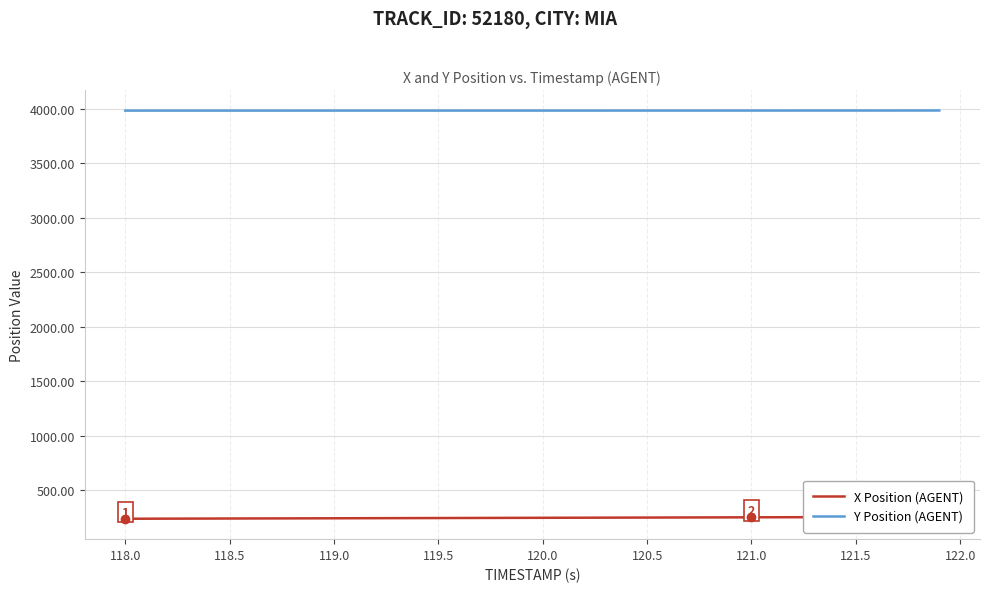

What is the minimum value for Y Position (AGENT)?

3984.9